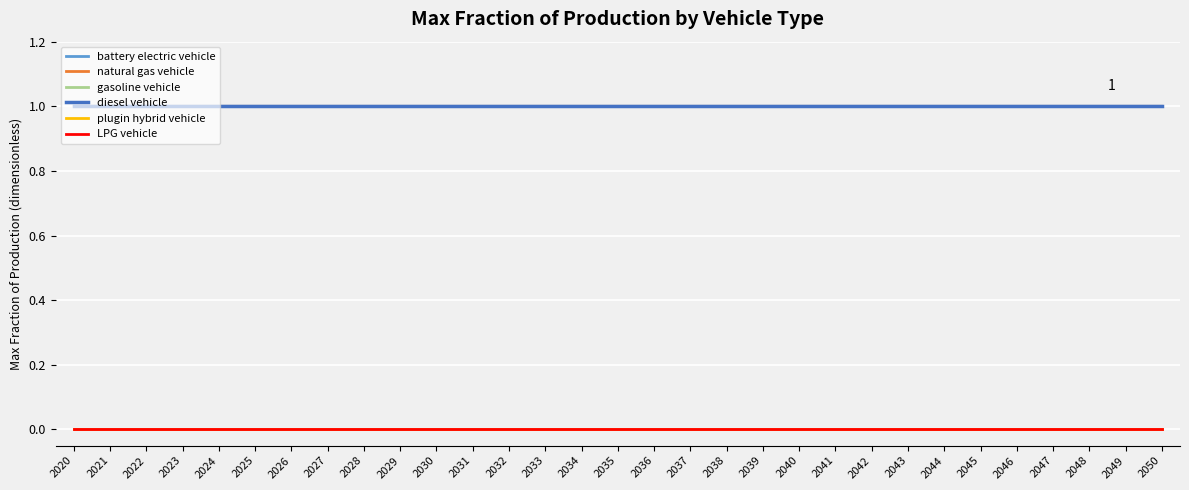

Is the value of gasoline vehicle at 2025 greater than the value of natural gas vehicle at 2021?

No